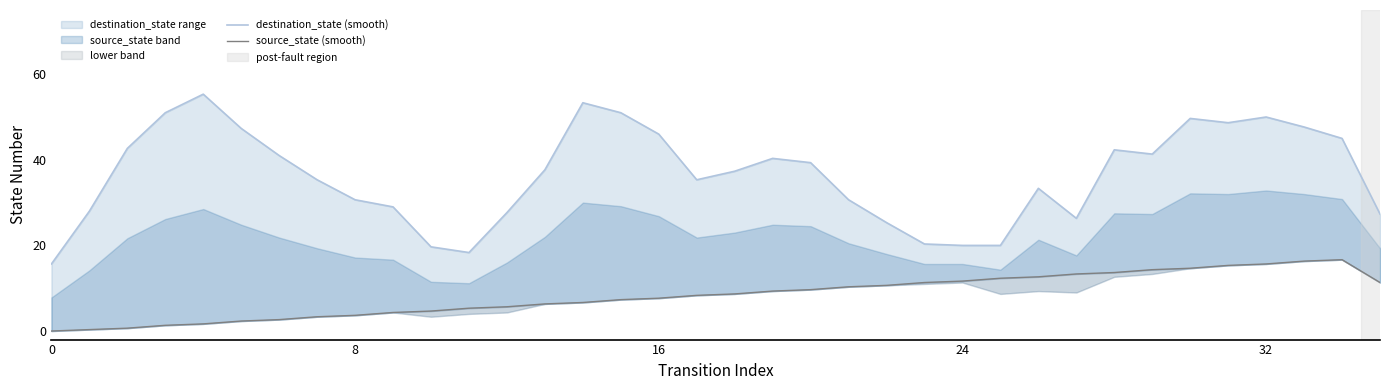

How many lines are shown in the chart?

2